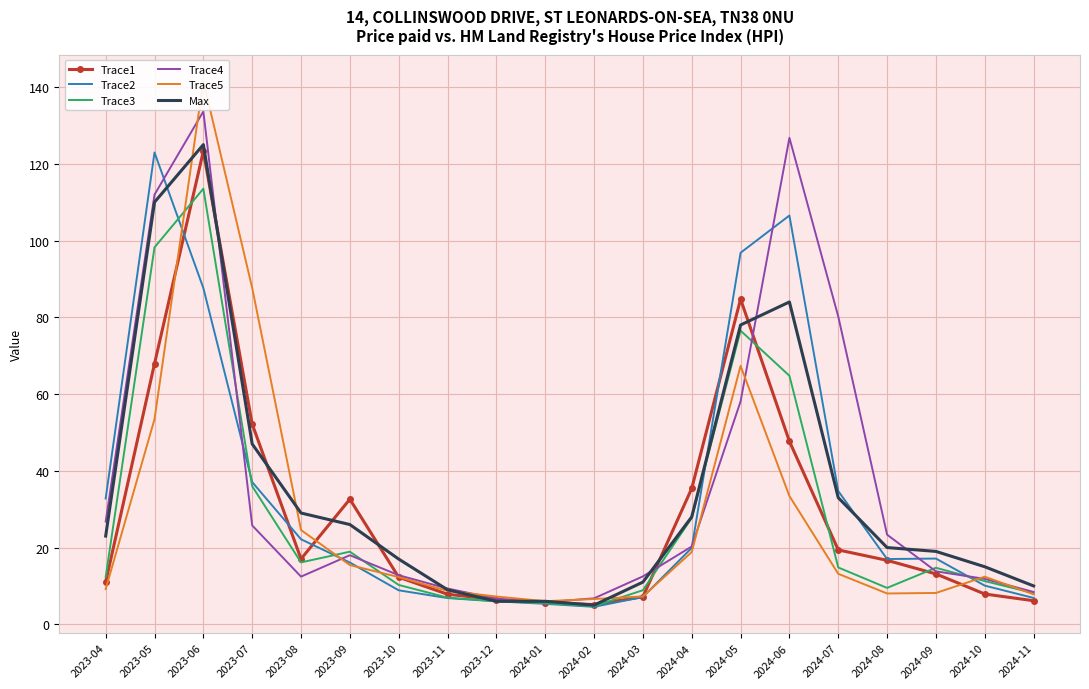

How many data points does each series have?

20